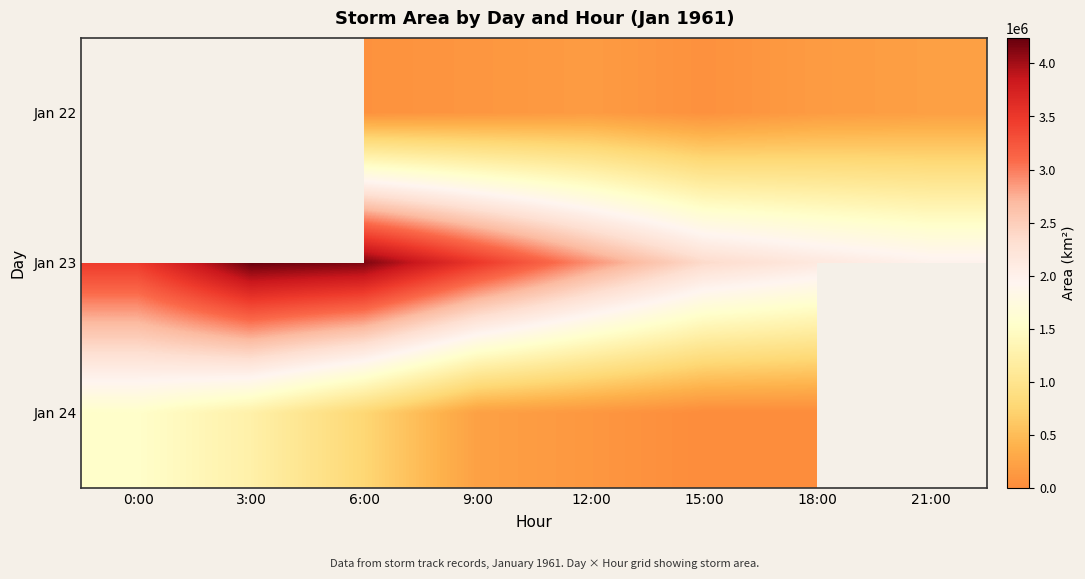

Read the Jan 24 value at 6:00.

766875.0